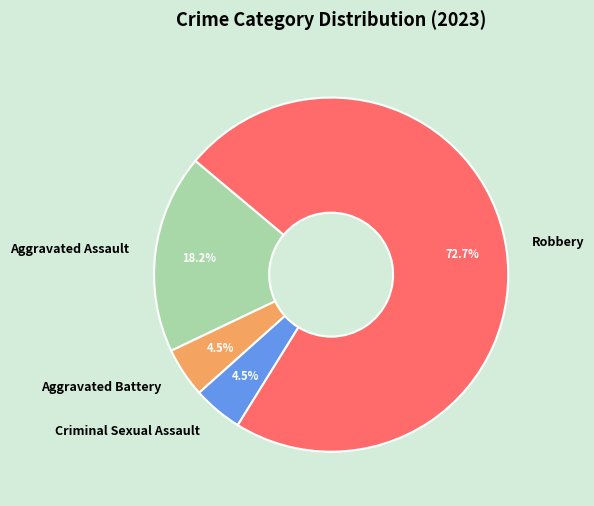

To the nearest percent, what portion does Aggravated Assault represent?

18%